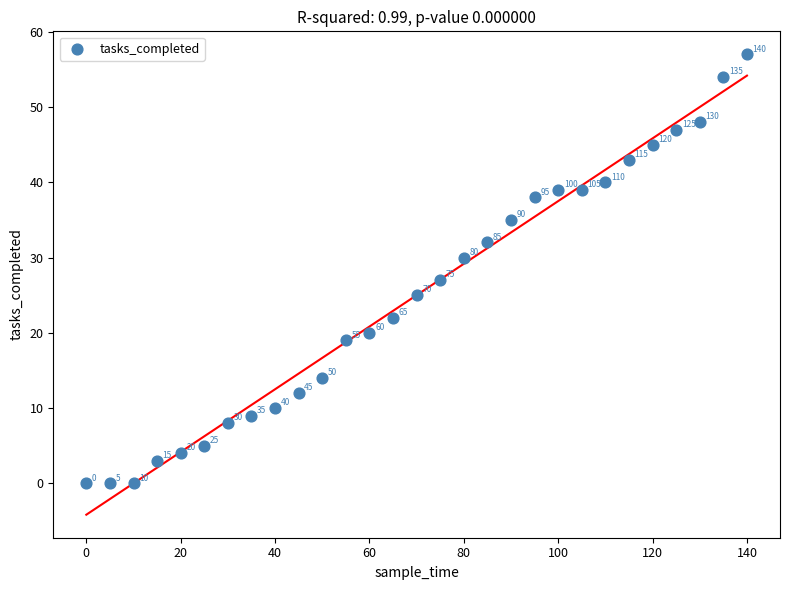

What Y value in the scatter plot is closest to 28?

27